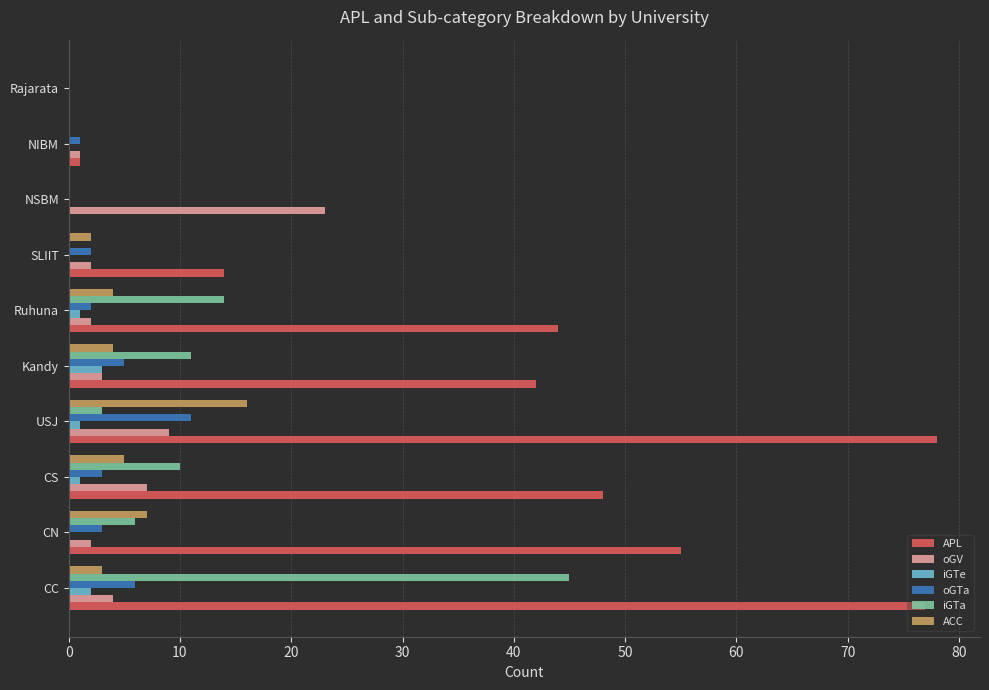

The APL series shows 59 at Kandy. True or false?

False